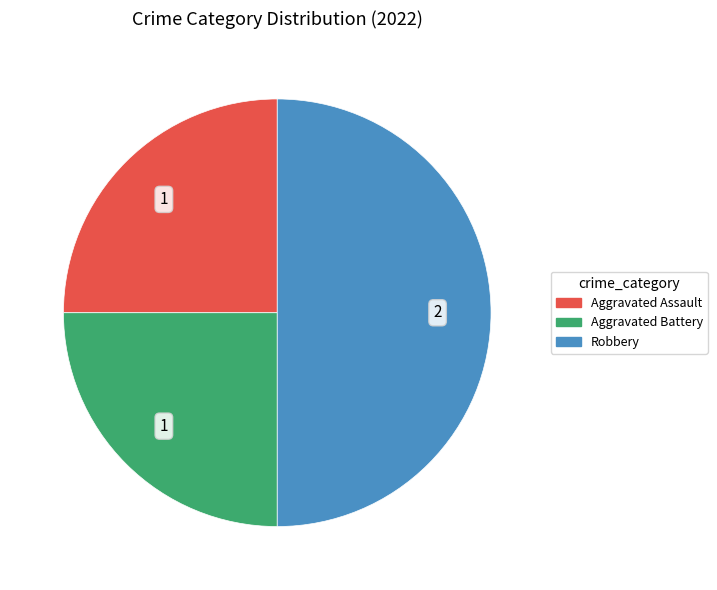

True or false: Aggravated Assault accounts for 33% of the total.

False